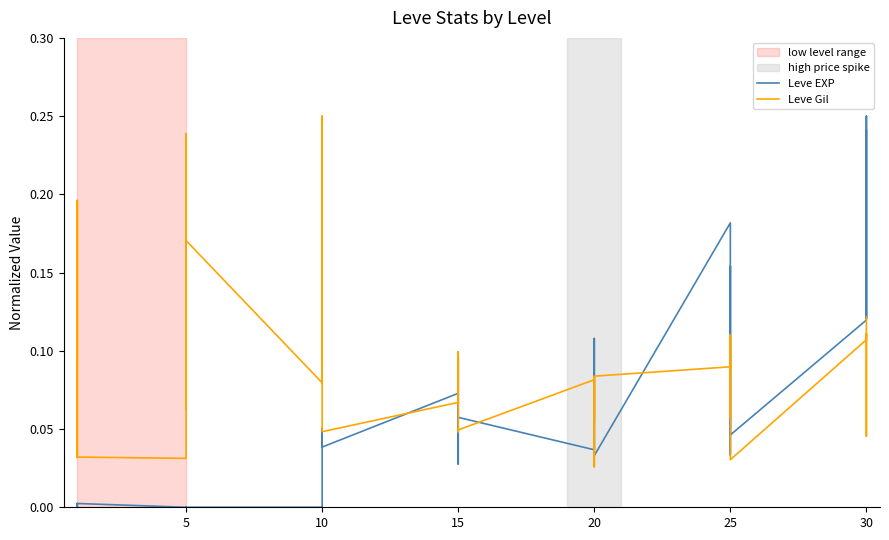

Which series ends up on top after the final intersection of Leve EXP and Leve Gil?

Leve EXP